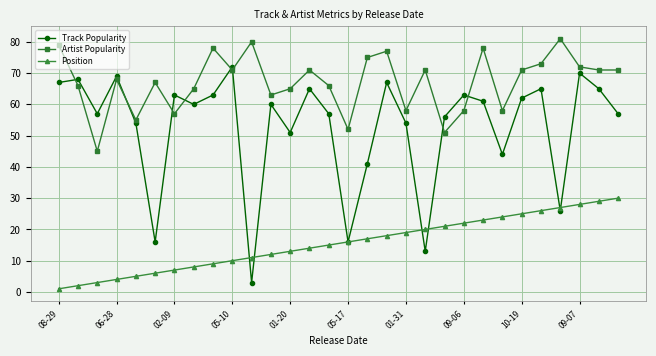

Which series has the largest total across all categories?

Artist Popularity